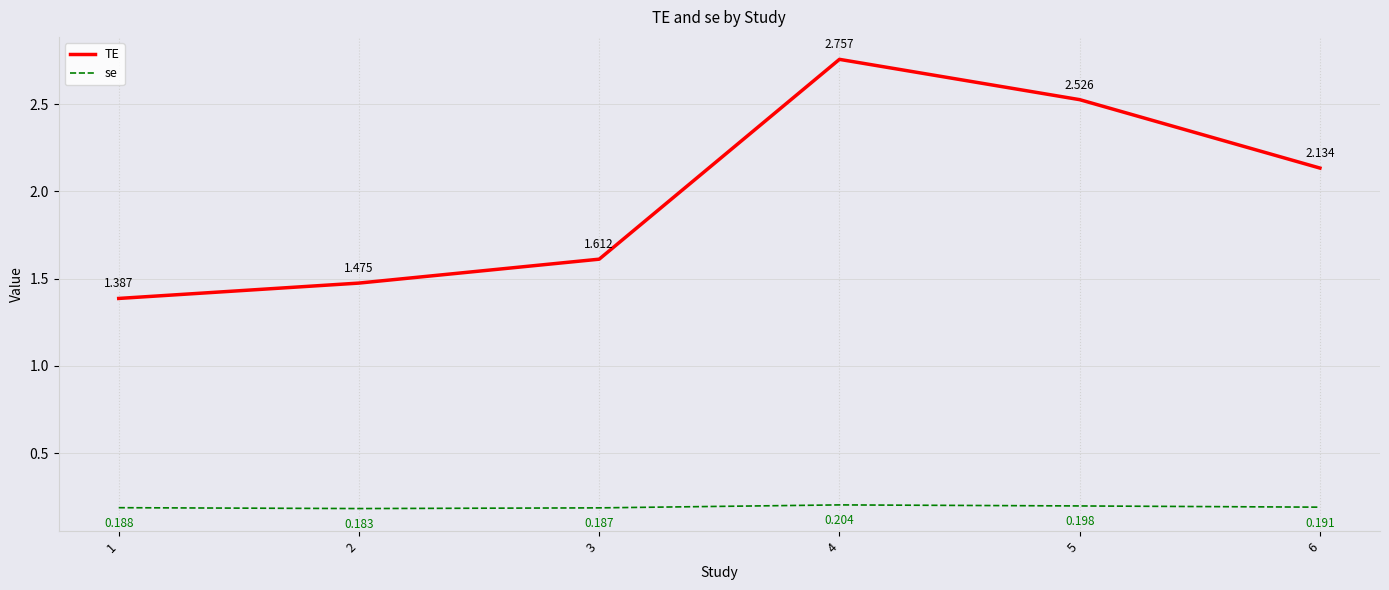

What is the spread (max minus min) of values at 6?

1.9